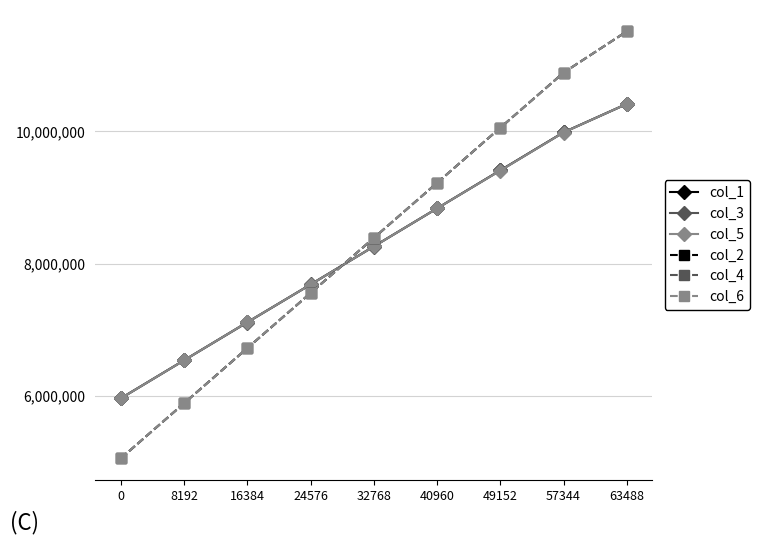

Rank the categories by col_1 value from highest to lowest.

63488, 57344, 49152, 40960, 32768, 24576, 16384, 8192, 0